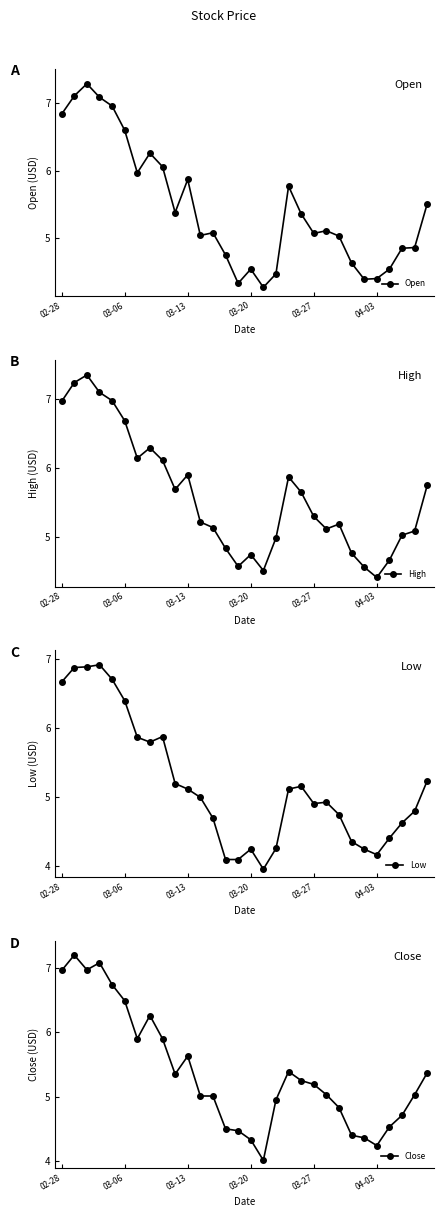

Which has a higher value, 16 or 22?

22